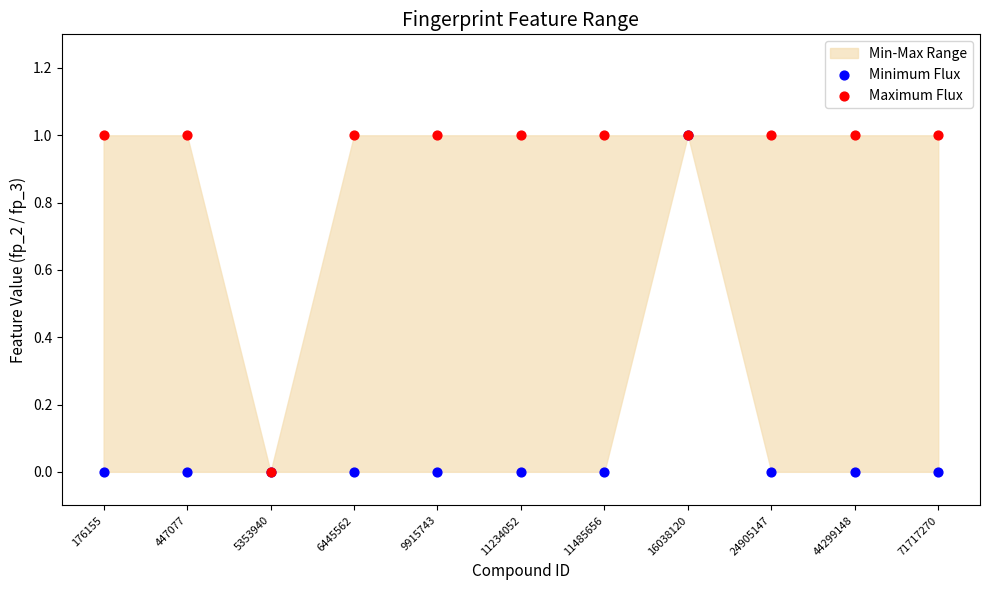

Which series has the widest spread of Y values?

Minimum Flux